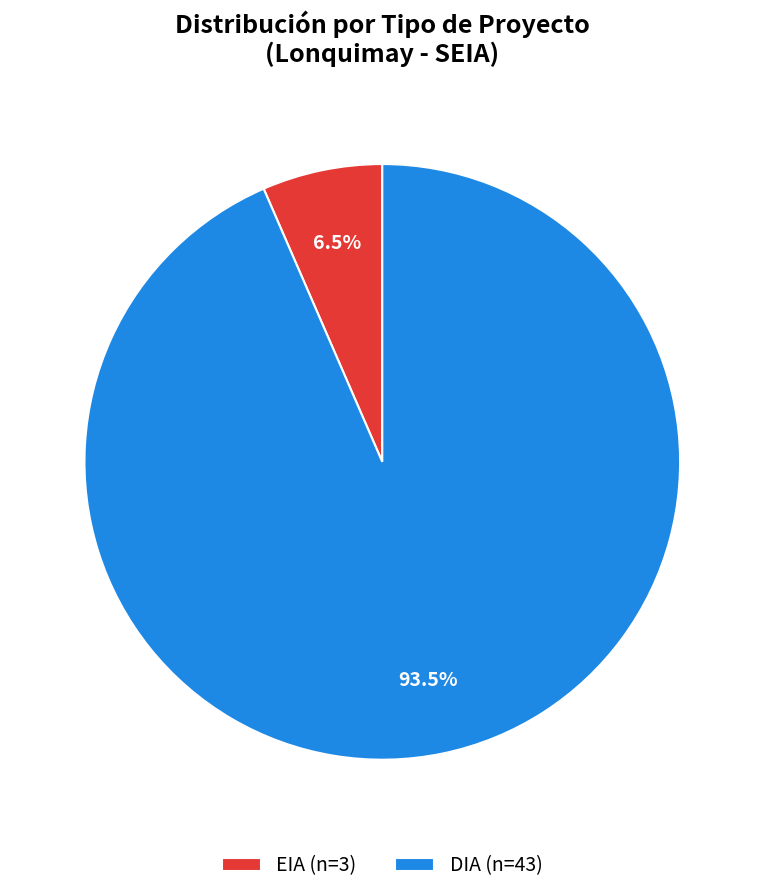

Does EIA account for over 50% of the chart?

No